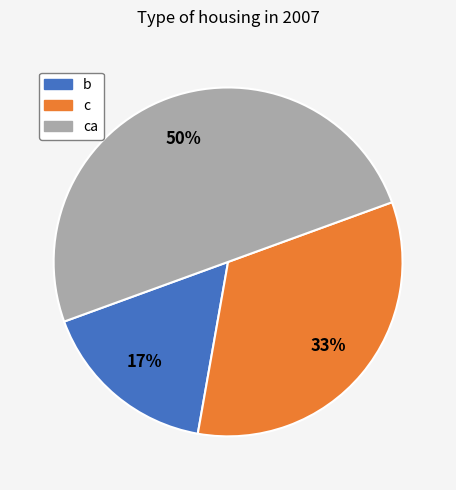

To the nearest percent, what is the difference between the largest and smallest slice percentages?

33%